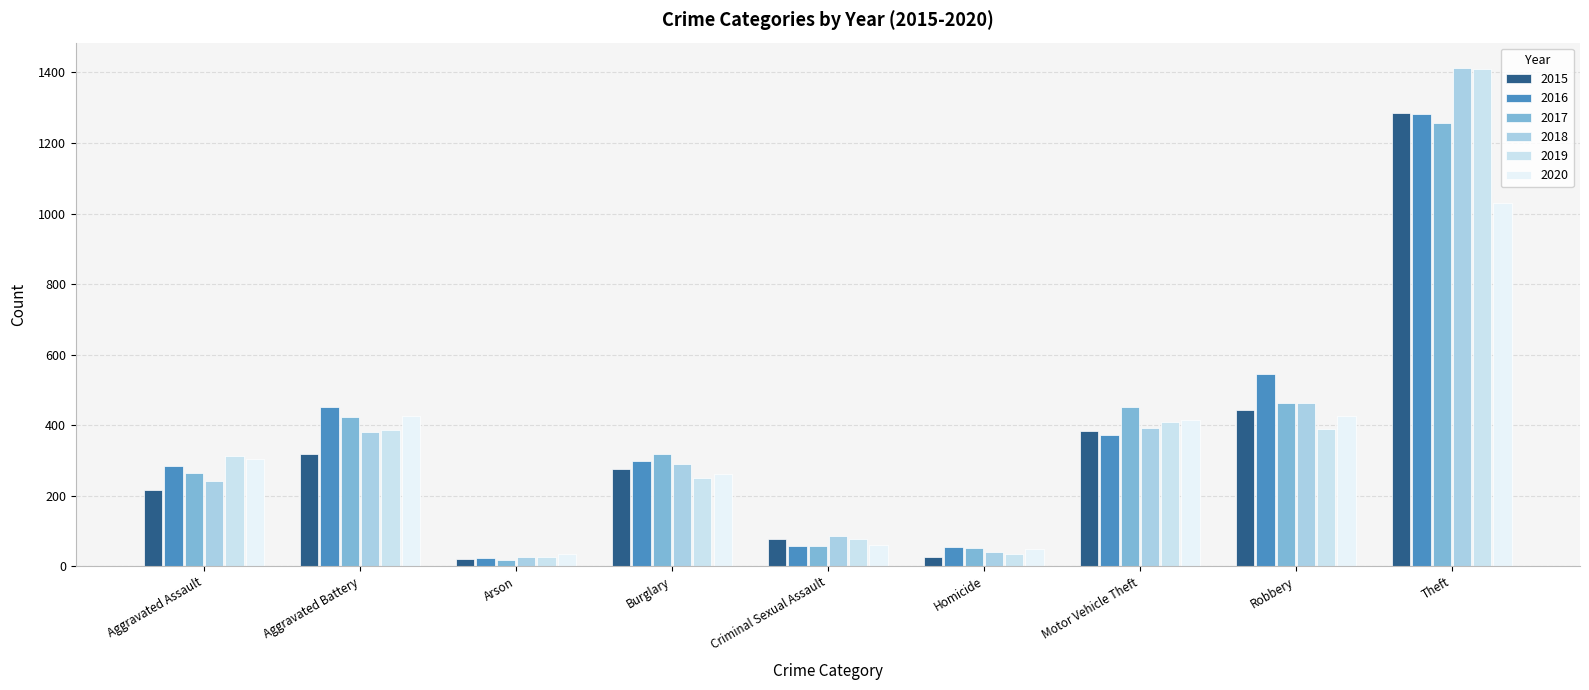

What is the label of the 4th bar from the left?

Burglary